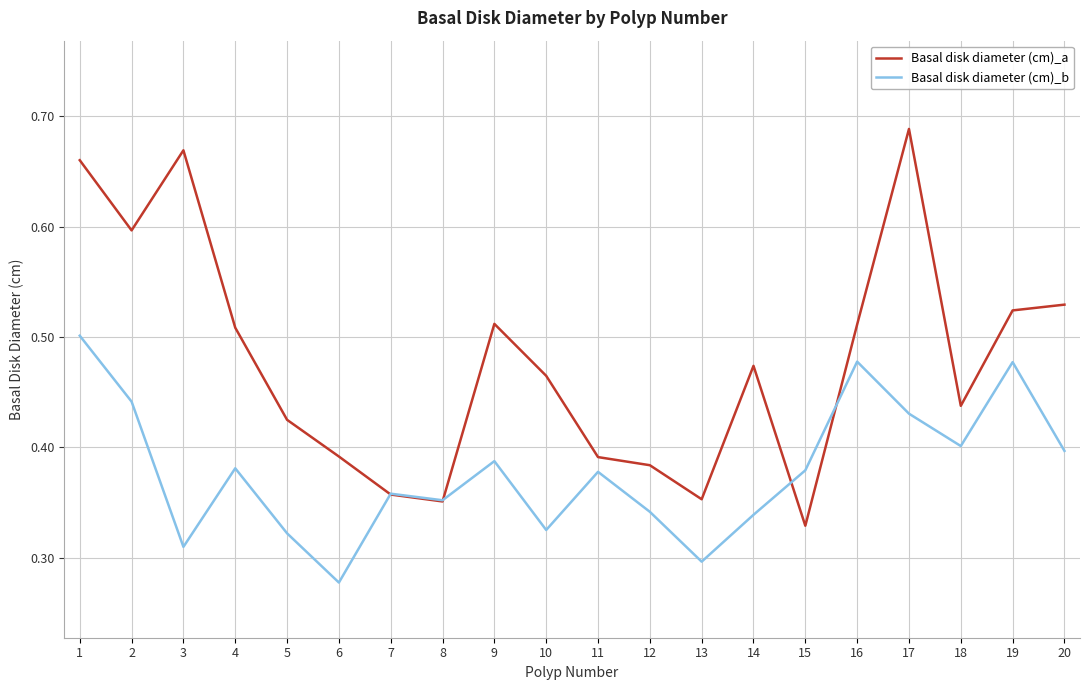

True or false: Basal disk diameter (cm)_b and Basal disk diameter (cm)_a intersect in this chart.

True